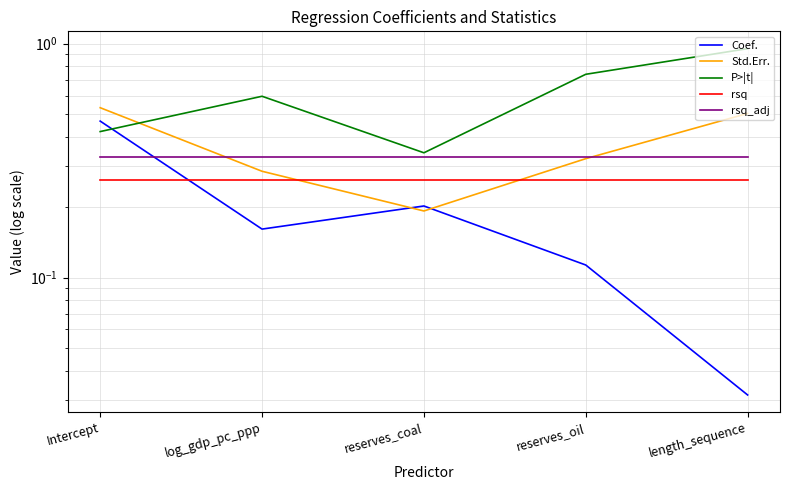

What is the label of the 5th point from the left?

length_sequence